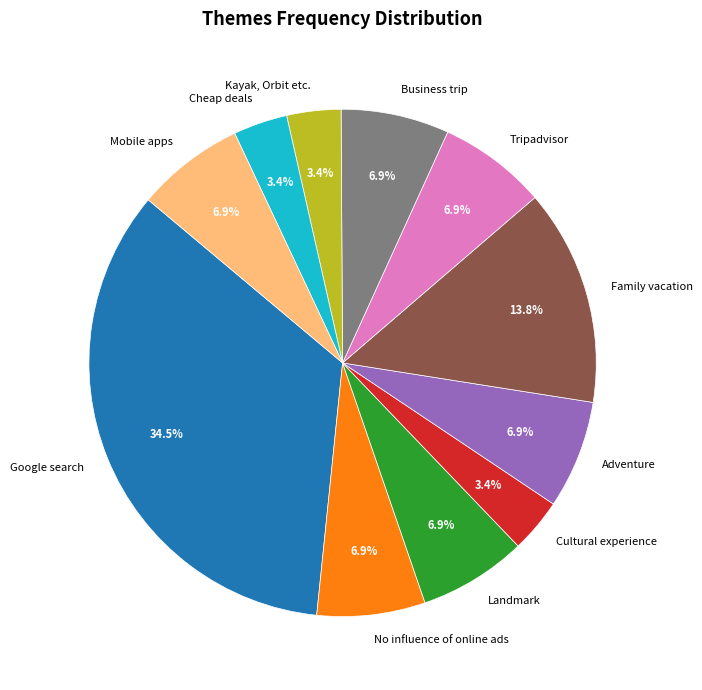

Is it true that Business trip is 7% of the pie?

True